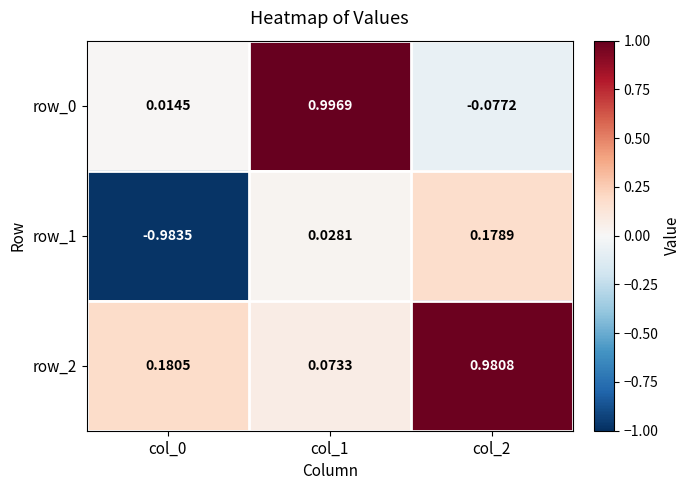

Is the value of row_1 at col_2 greater than the value of row_2 at col_1?

Yes